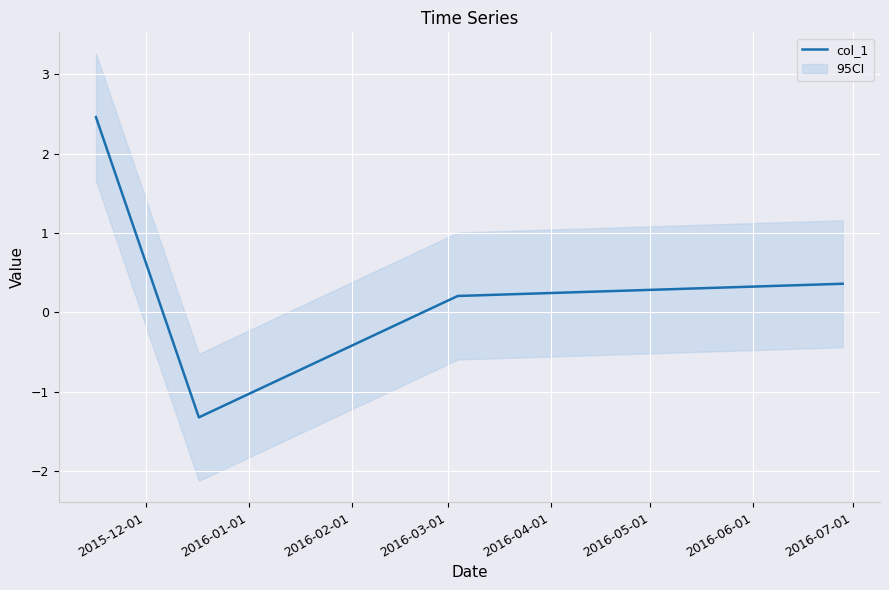

Reading left to right, list all the values displayed in this chart.

2.5	-1.3	0.2	0.4